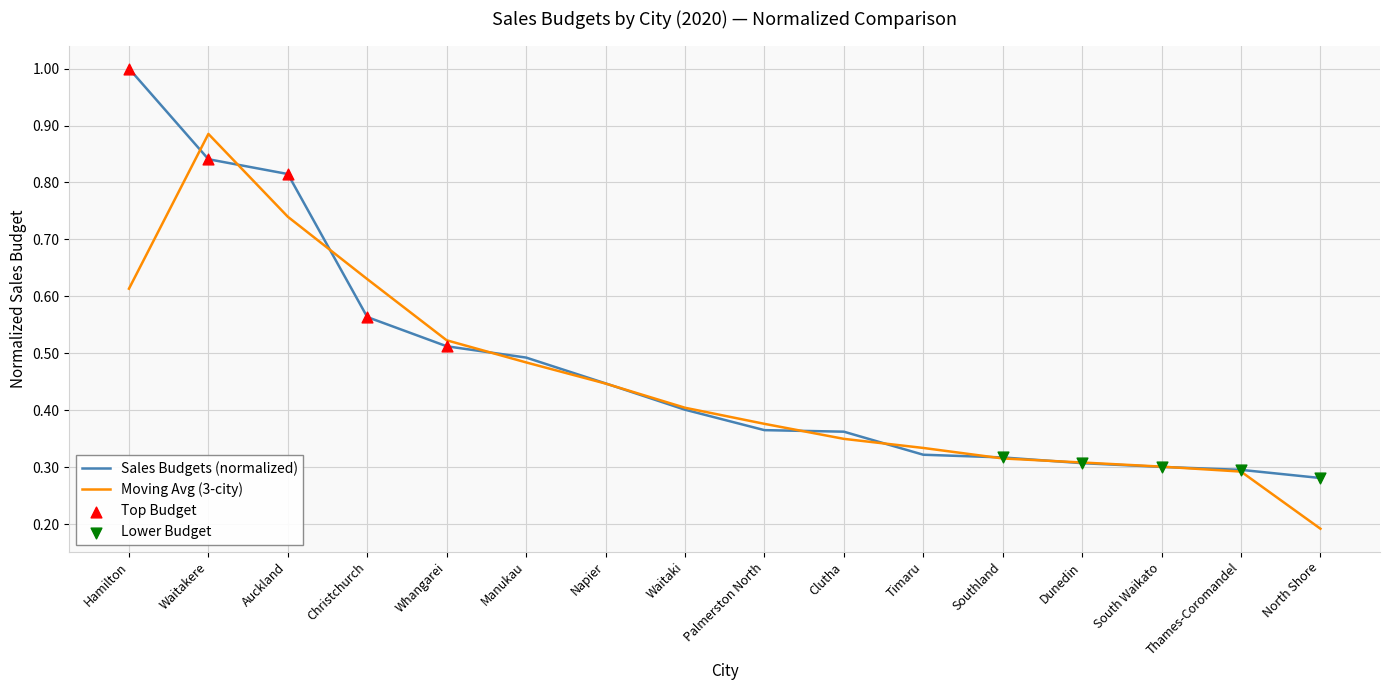

At which category is the sum across all series the highest?

Waitakere